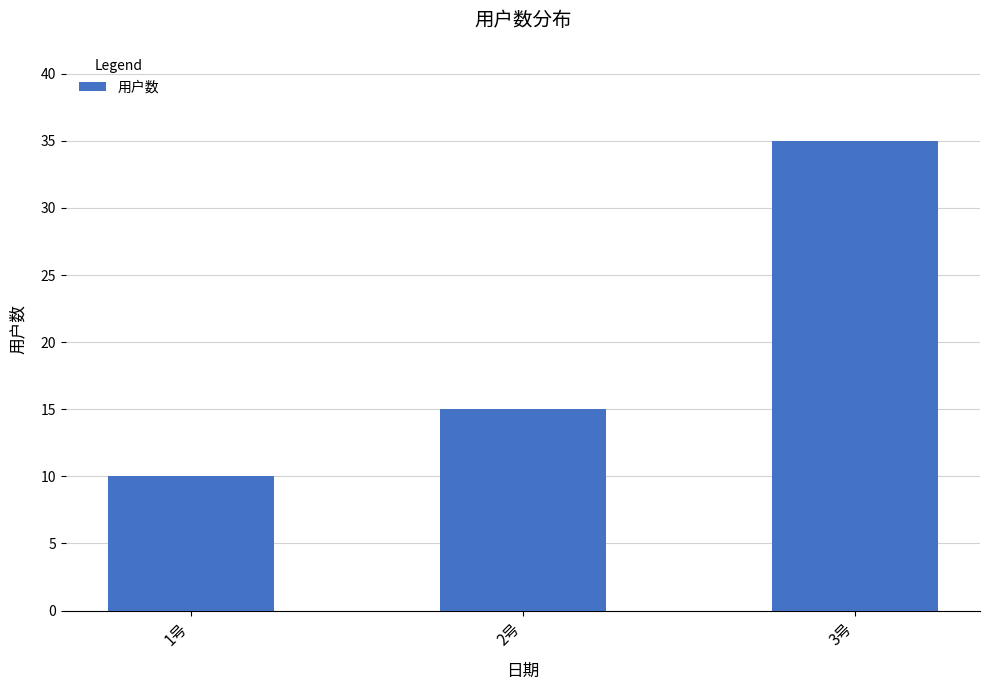

Which has a higher value, 3号 or 2号?

3号